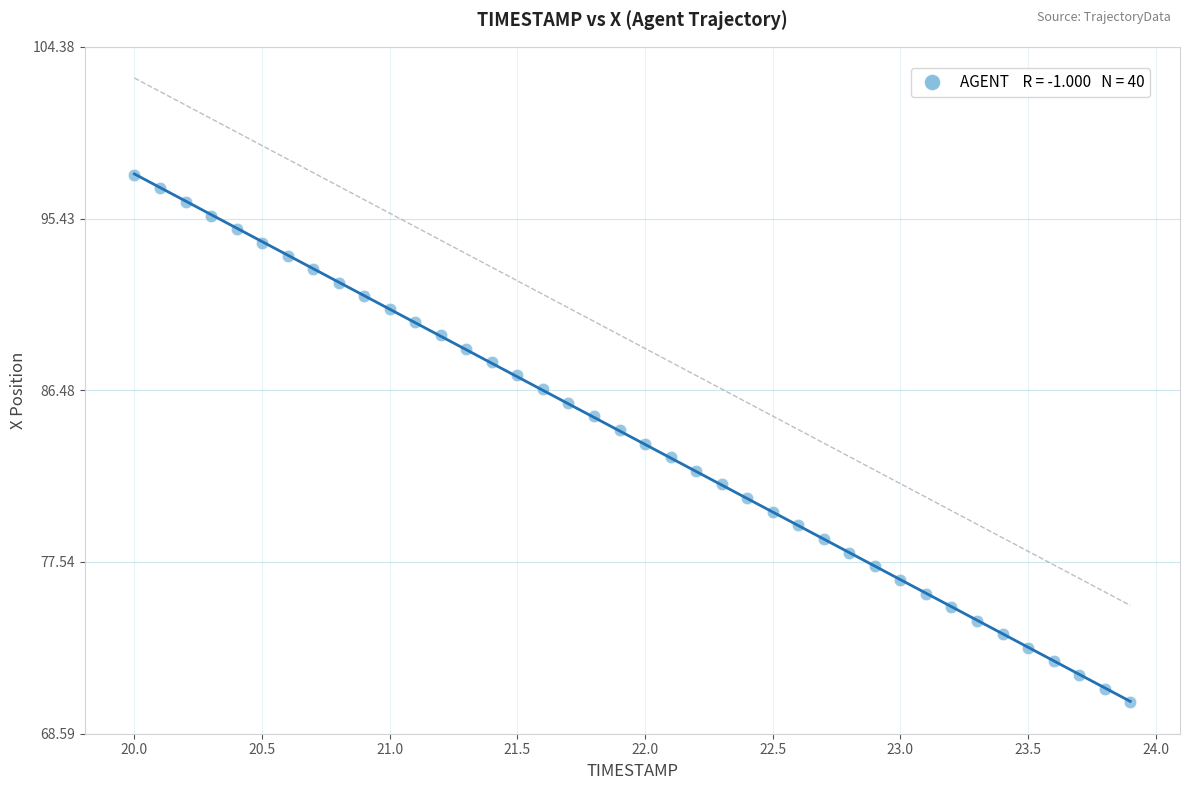

What is the range of Y values (max minus min)?

27.5